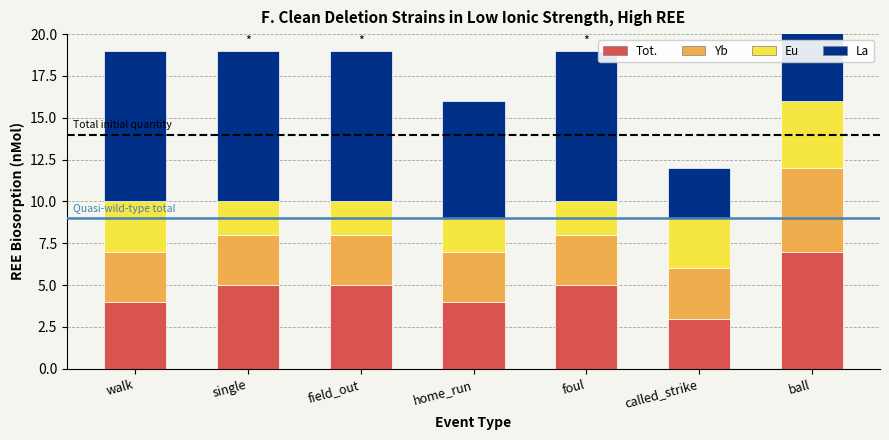

Count the number of data series in this chart.

4